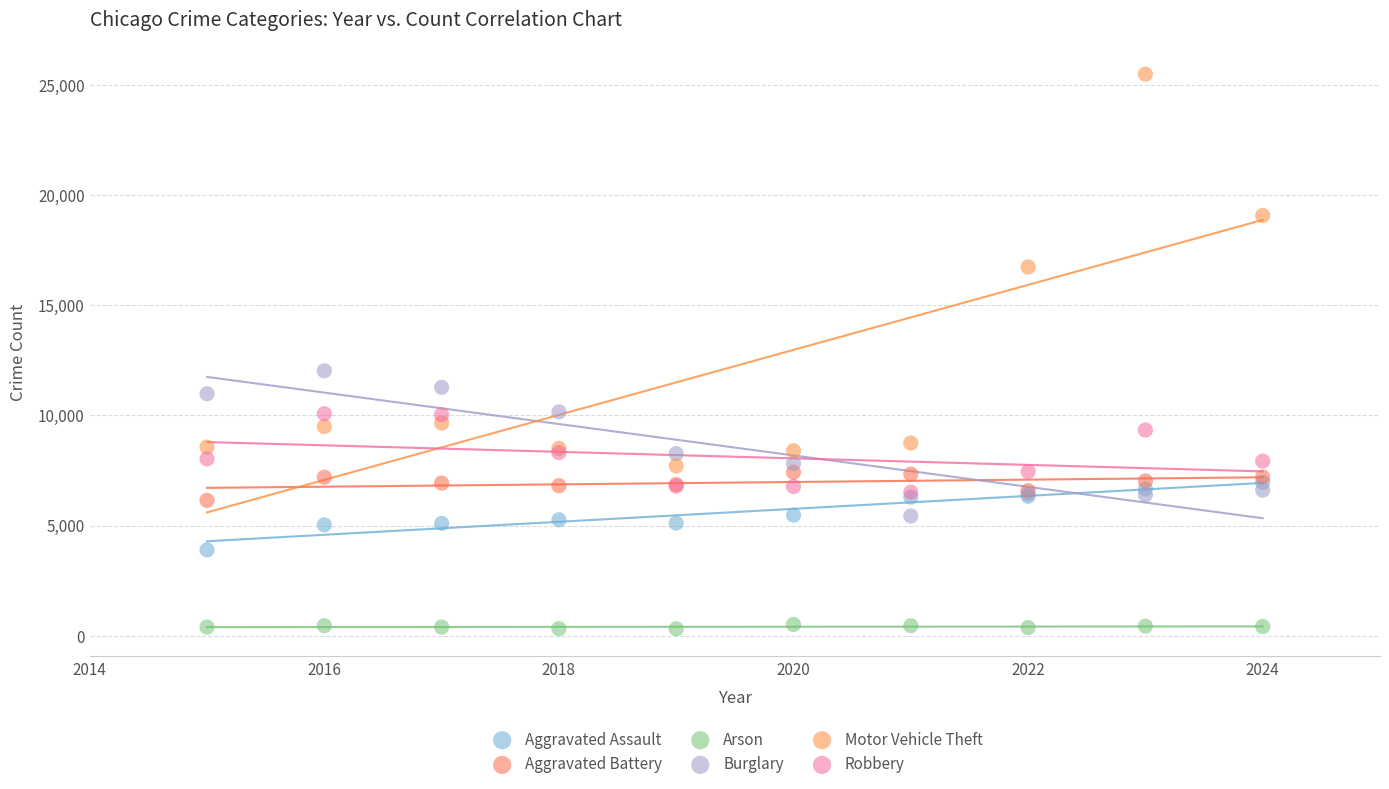

Which series has the largest Y range (max minus min)?

Motor Vehicle Theft